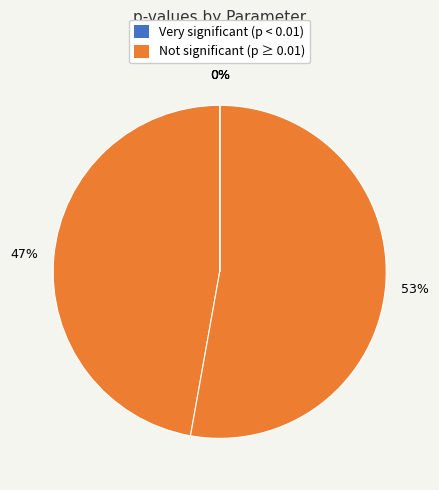

Does time_in_secs represent more than half of the total?

No